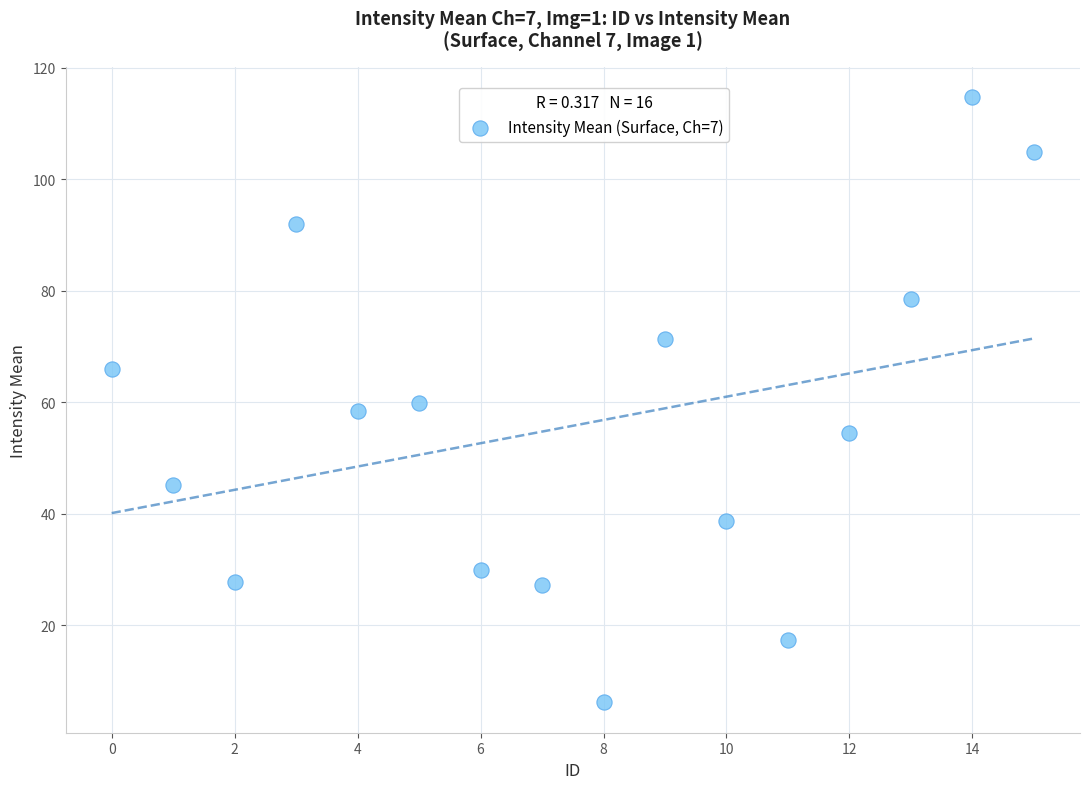

What is the range of Y values (max minus min)?

108.6